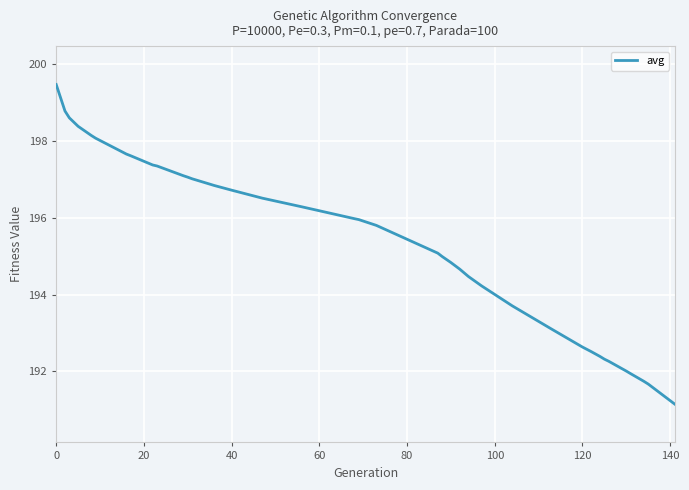

What is the minimum value shown in the chart?

191.2